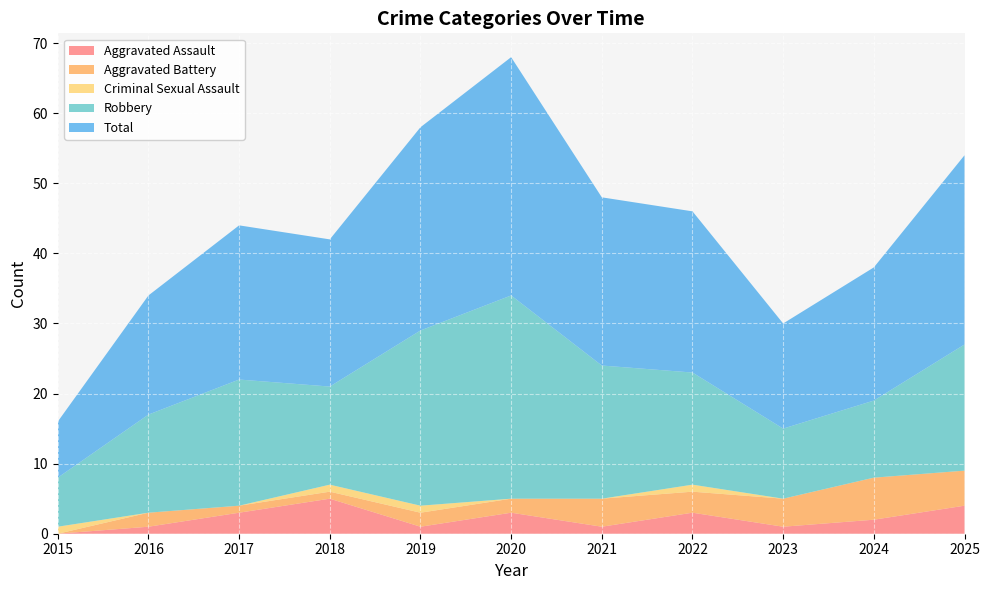

Reading left to right, what are all the values shown in this chart?

Aggravated Assault: 2015=0	2016=1	2017=3	2018=5	2019=1	2020=3	2021=1	2022=3	2023=1	2024=2	2025=4
Aggravated Battery: 2015=0	2016=2	2017=1	2018=1	2019=2	2020=2	2021=4	2022=3	2023=4	2024=6	2025=5
Criminal Sexual Assault: 2015=1	2016=0	2017=0	2018=1	2019=1	2020=0	2021=0	2022=1	2023=0	2024=0	2025=0
Robbery: 2015=7	2016=14	2017=18	2018=14	2019=25	2020=29	2021=19	2022=16	2023=10	2024=11	2025=18
Total: 2015=8	2016=17	2017=22	2018=21	2019=29	2020=34	2021=24	2022=23	2023=15	2024=19	2025=27